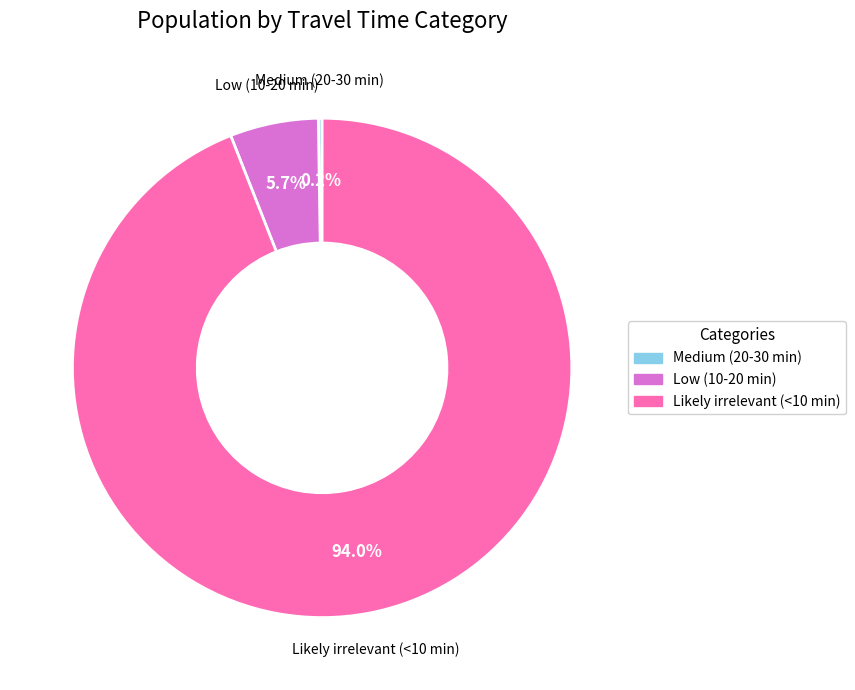

Combined, do Likely irrelevant (<10 min) and Low (10-20 min) account for over 50%?

Yes